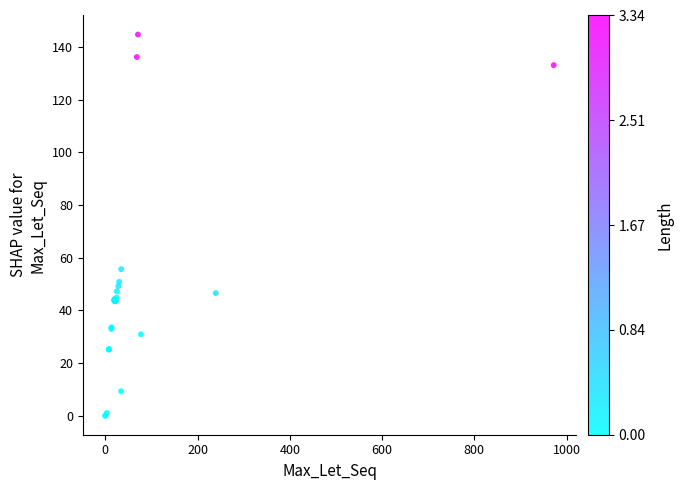

What Y value in the scatter plot is closest to 72?

55.6